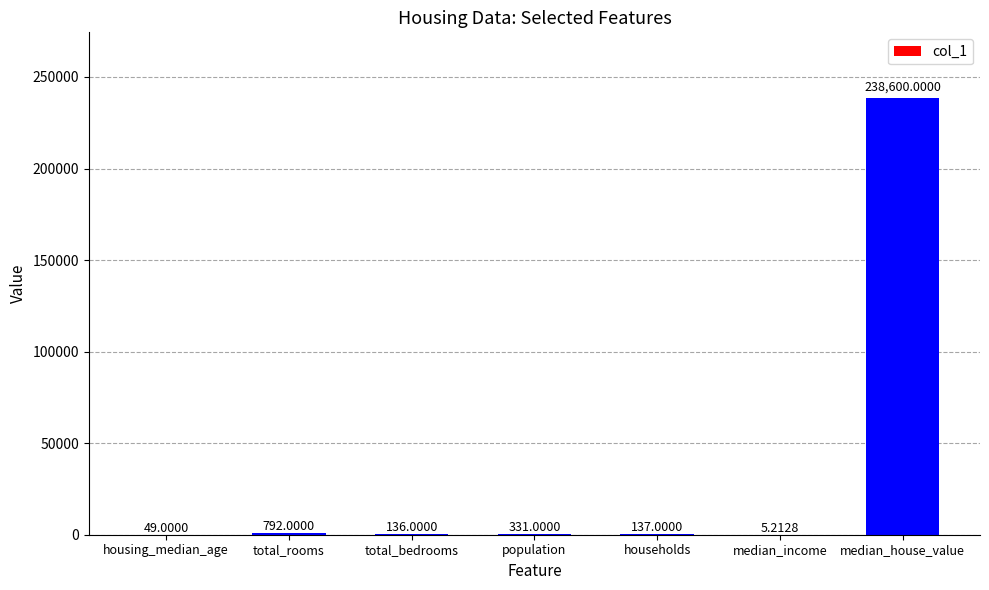

How many data points does each series have?

7